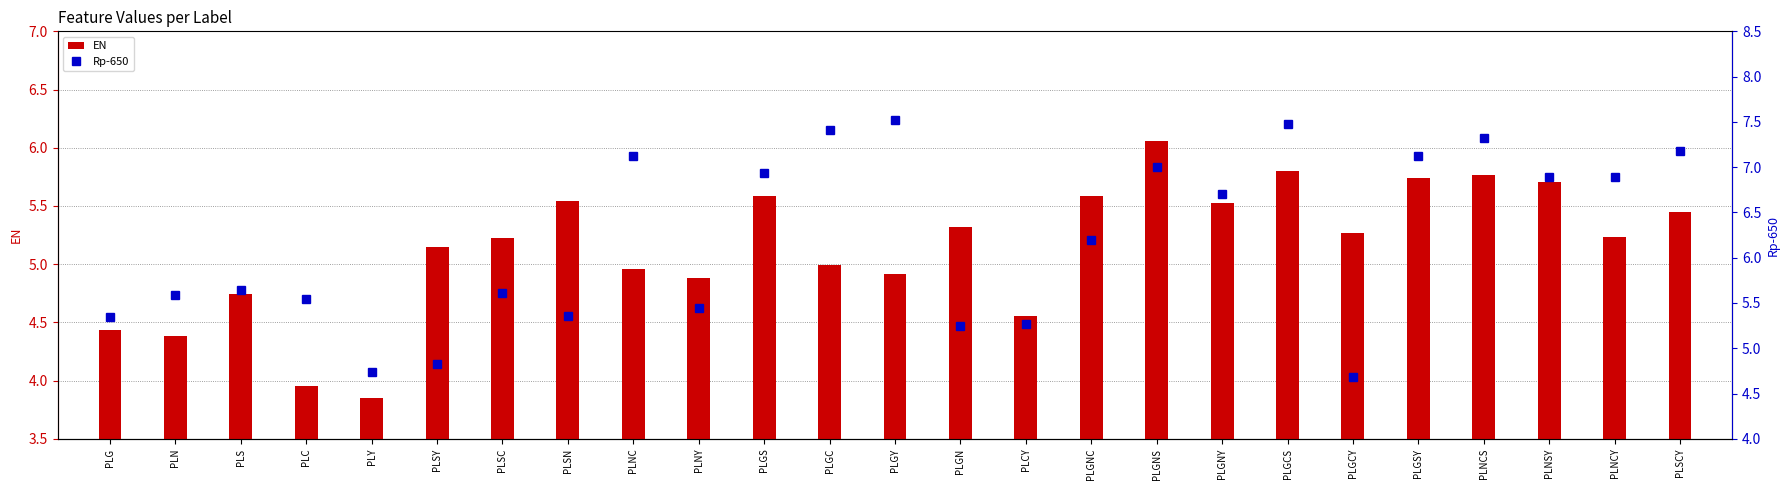

The value of Rp-650 at PLGCY is 7.1. True or false?

False